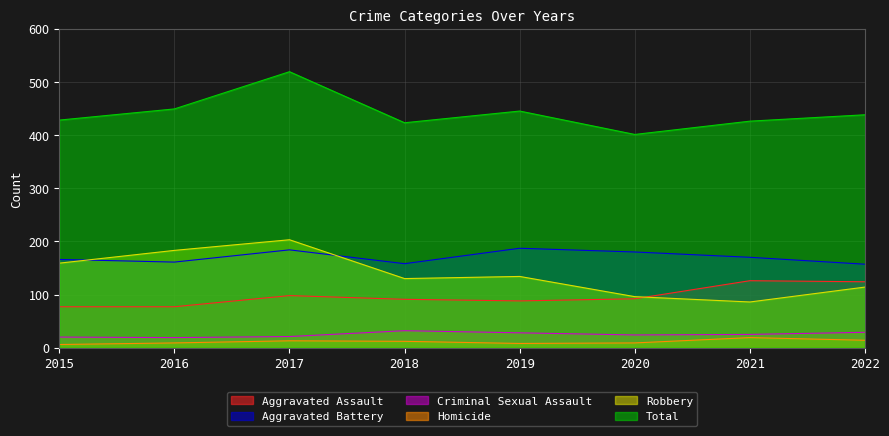

Reading left to right, transcribe all the data shown in this chart.

Aggravated Assault: 77	77	98	91	88	92	126	124
Aggravated Battery: 166	161	184	158	187	180	170	157
Criminal Sexual Assault: 20	19	21	32	28	24	25	29
Homicide: 6	9	13	12	8	9	19	14
Robbery: 159	183	203	130	134	96	86	114
Total: 428	449	519	423	445	401	426	438